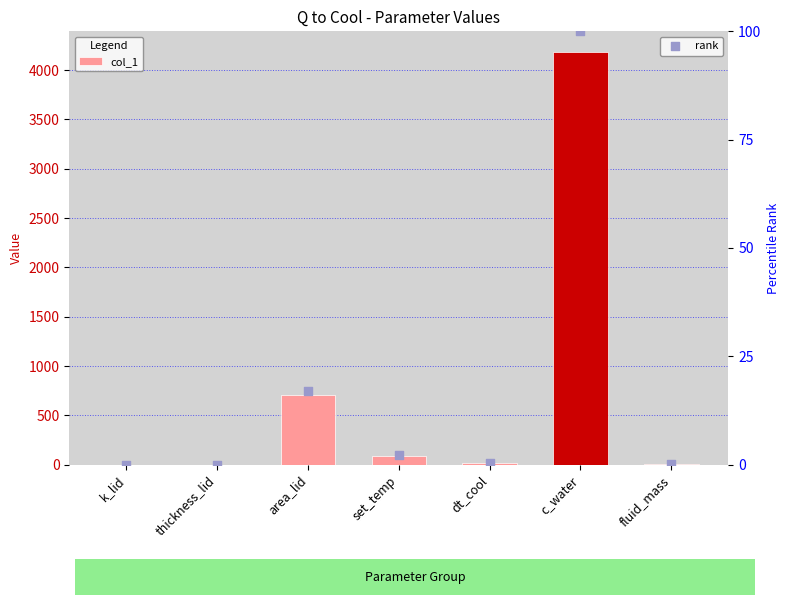

At which category is the sum across all series the highest?

c_water